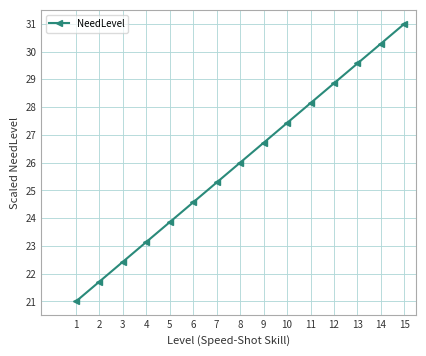

How many lines are shown in the chart?

1